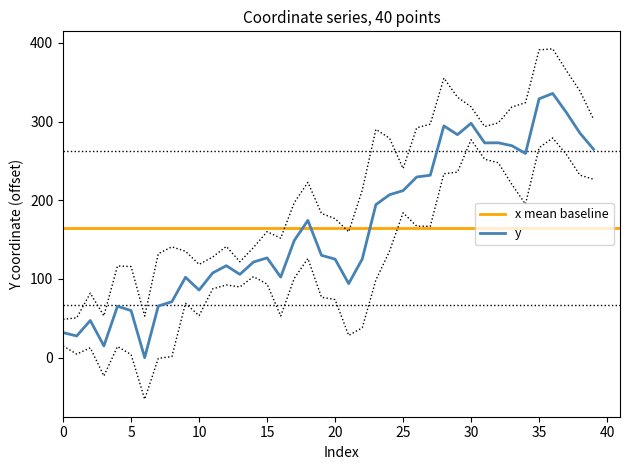

How many interior local valleys (lower than both neighbors) does the data have?

10